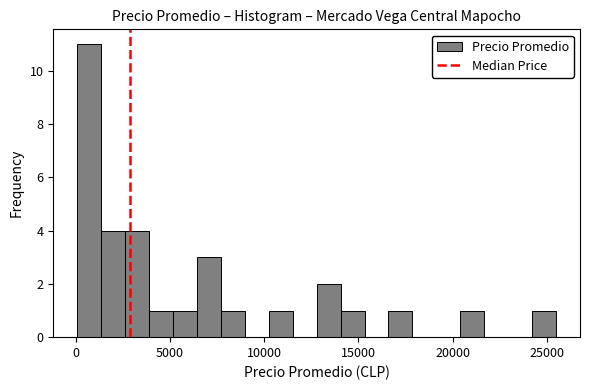

Read against the x-axis, roughly where is the centre of the tallest bar?

500